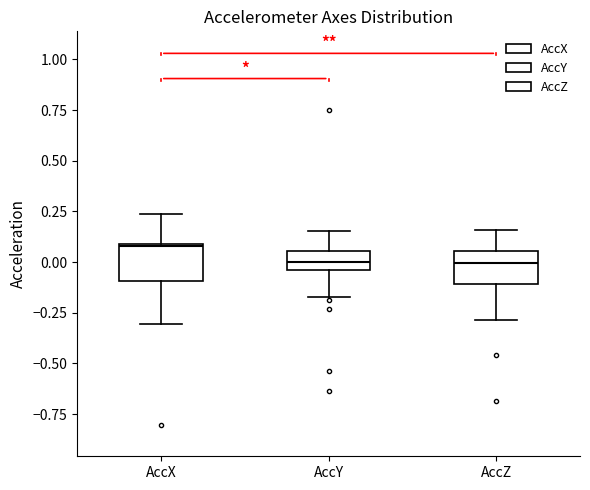

Which box has the highest median line?

AccX